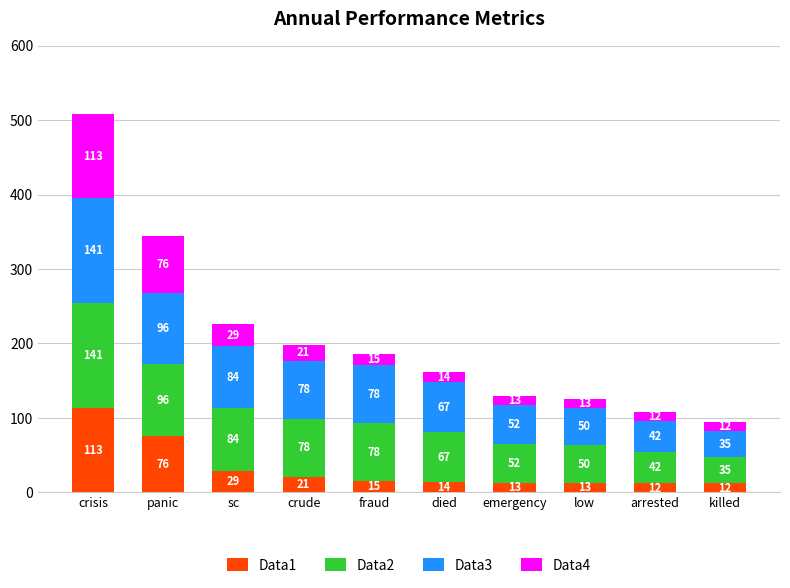

What is the maximum value for Data1?

113